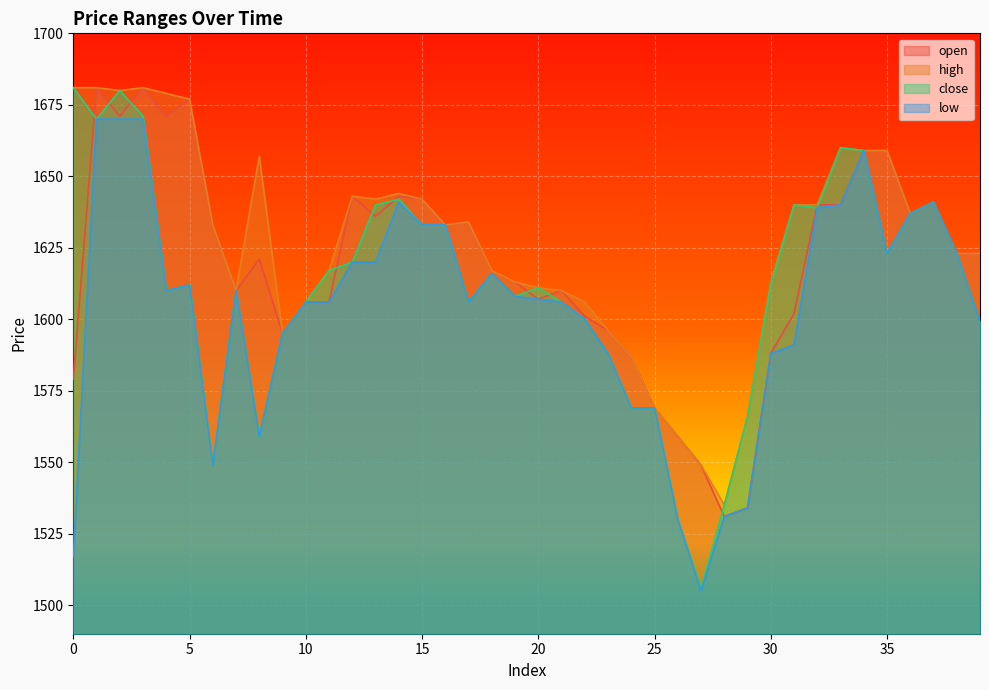

What is the approximate value of open at 19?

1613